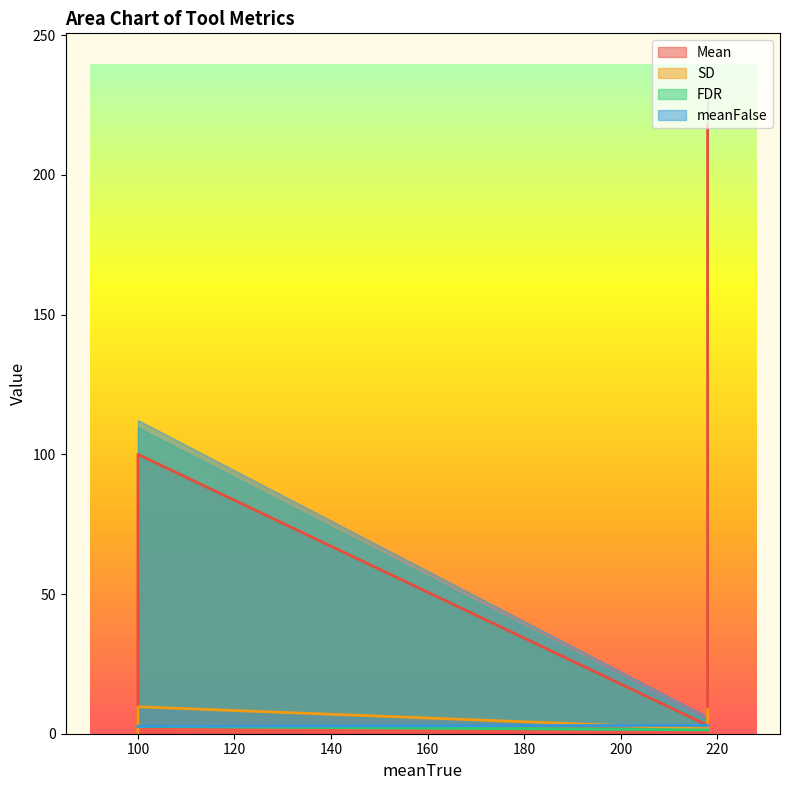

True or false: meanFalse and FDR cross at least once.

False